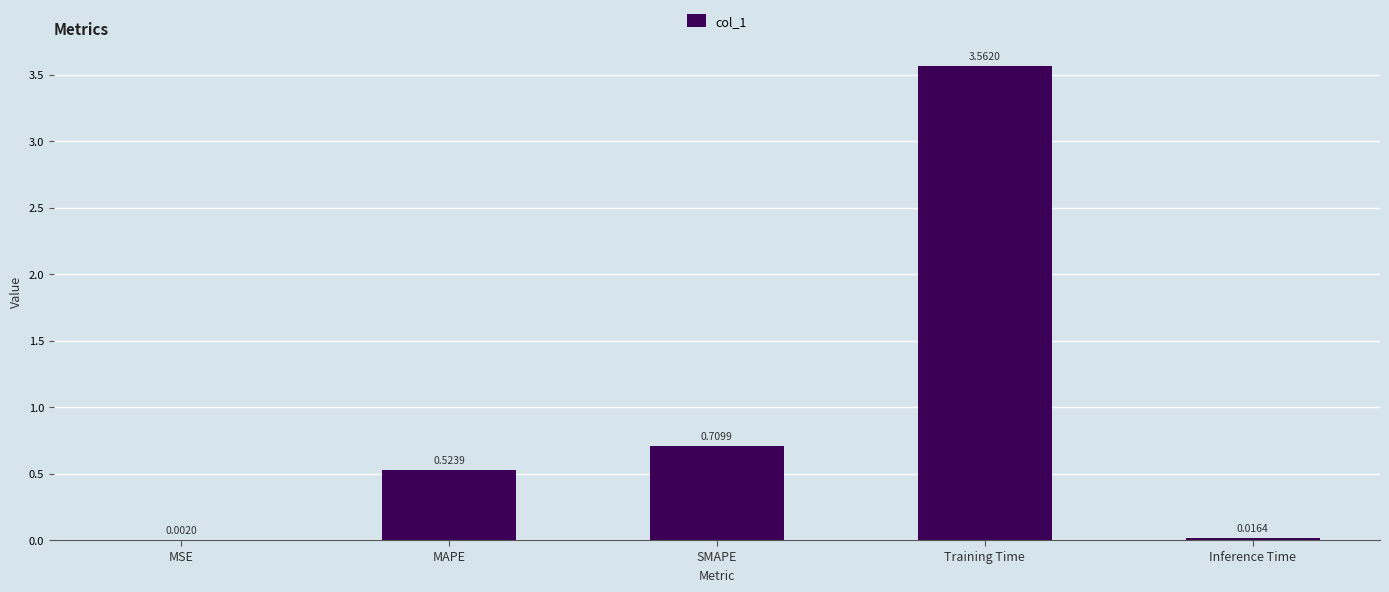

Which has a higher value, Training Time or Inference Time?

Training Time